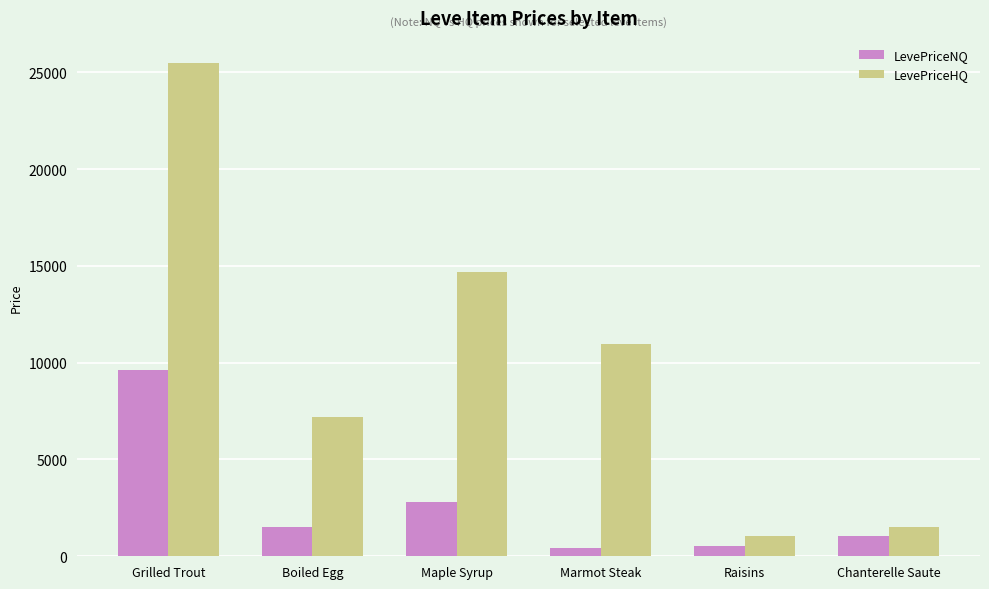

What is the spread (max minus min) of values at Marmot Steak?

10492.7